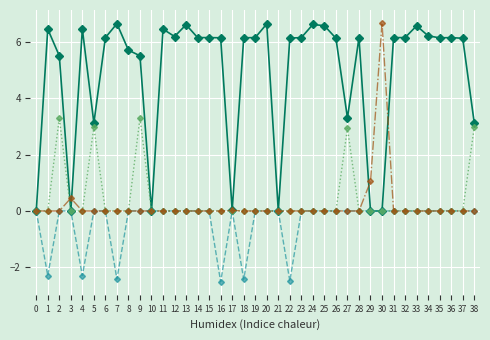

What is the total value across all series at 14?

6.2